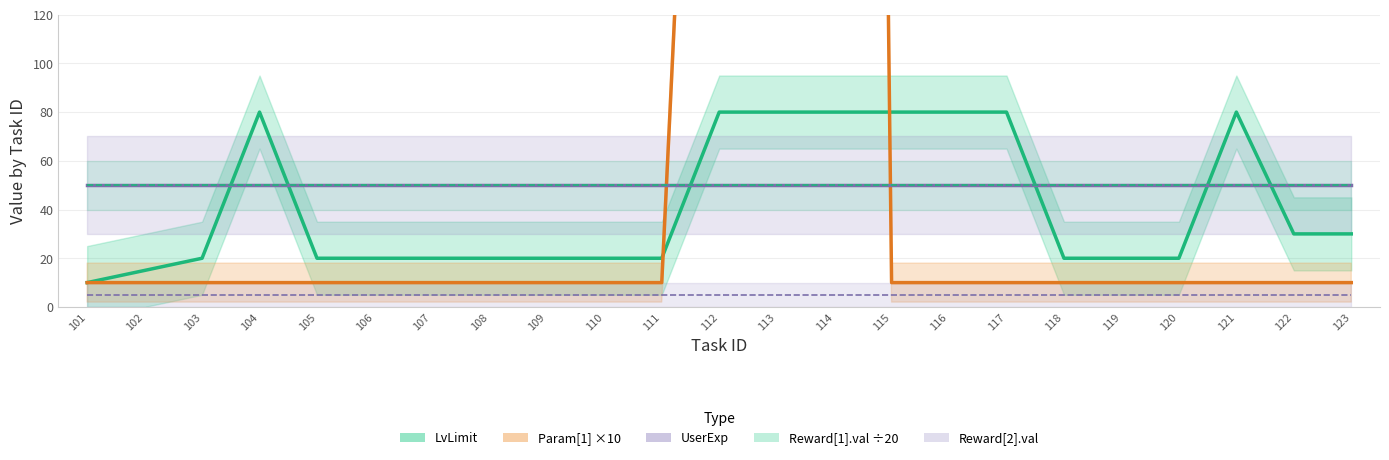

The Param[1] ×10 series shows 17 at 119. True or false?

False